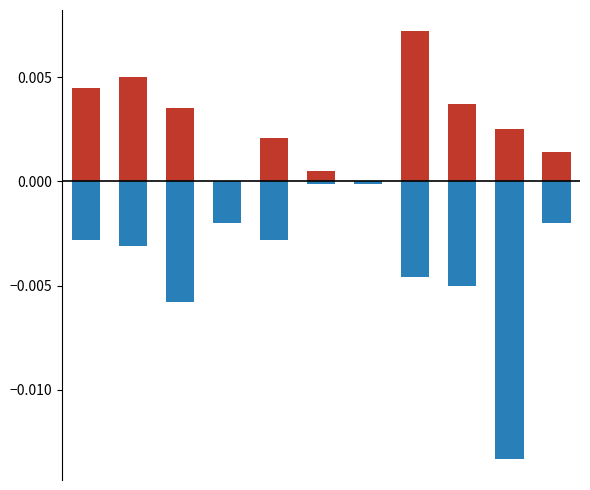

How many bars are there in total?

22